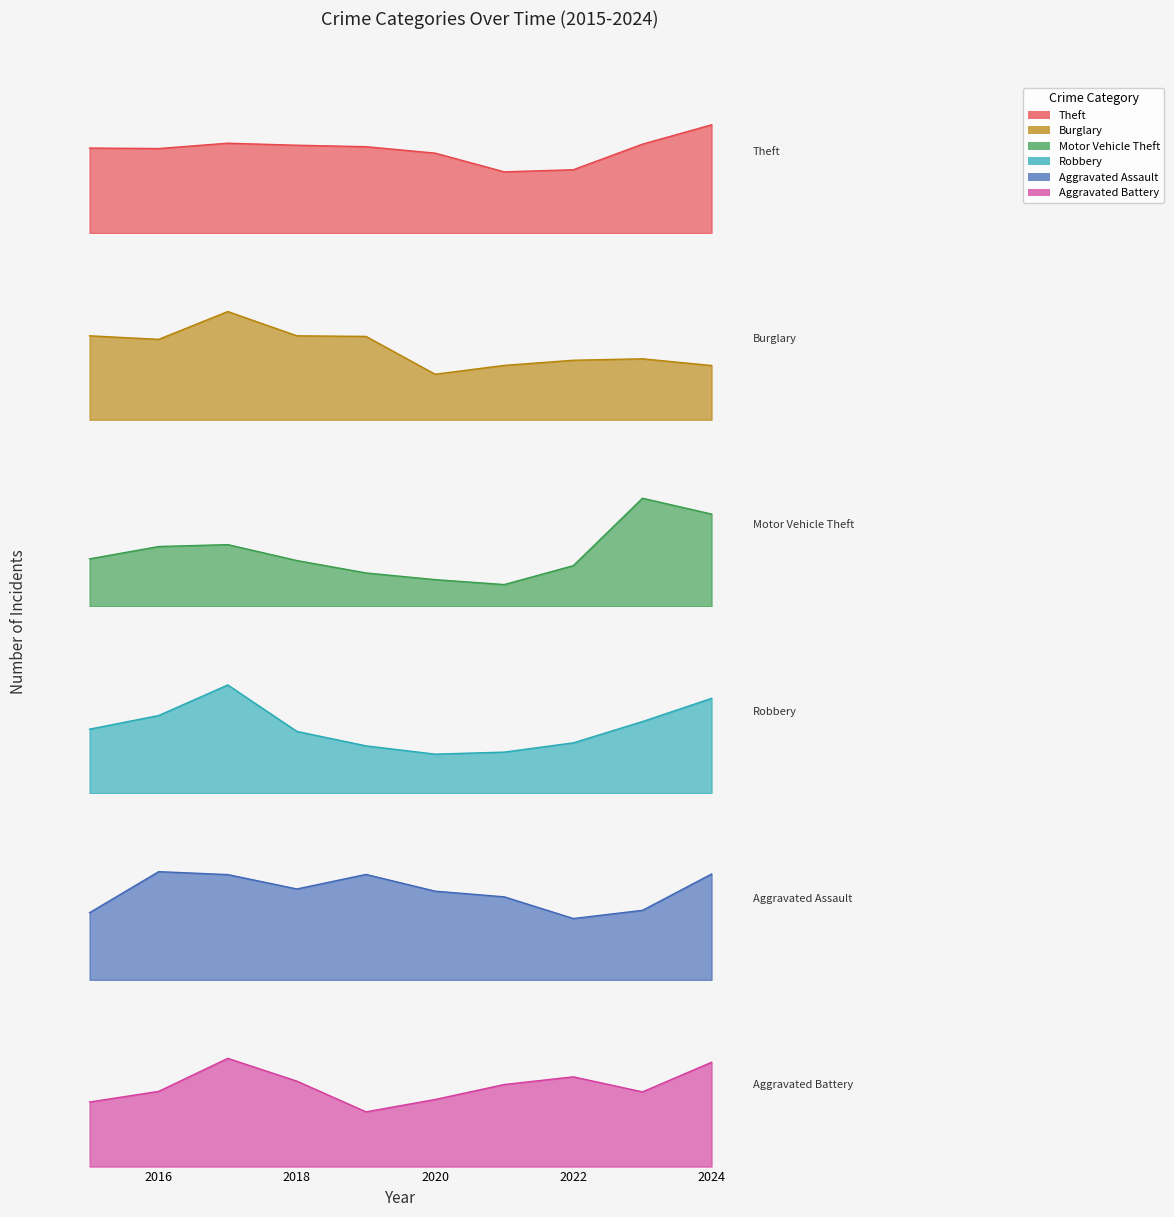

True or false: Aggravated Battery and Robbery intersect in this chart.

False